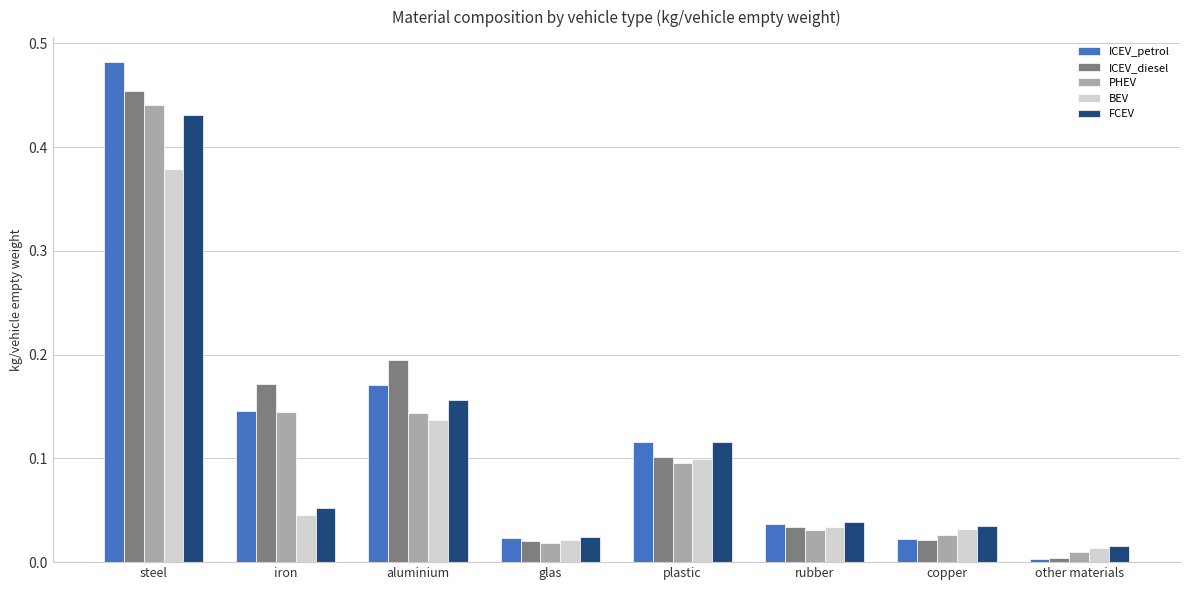

What position from the left is aluminium?

3